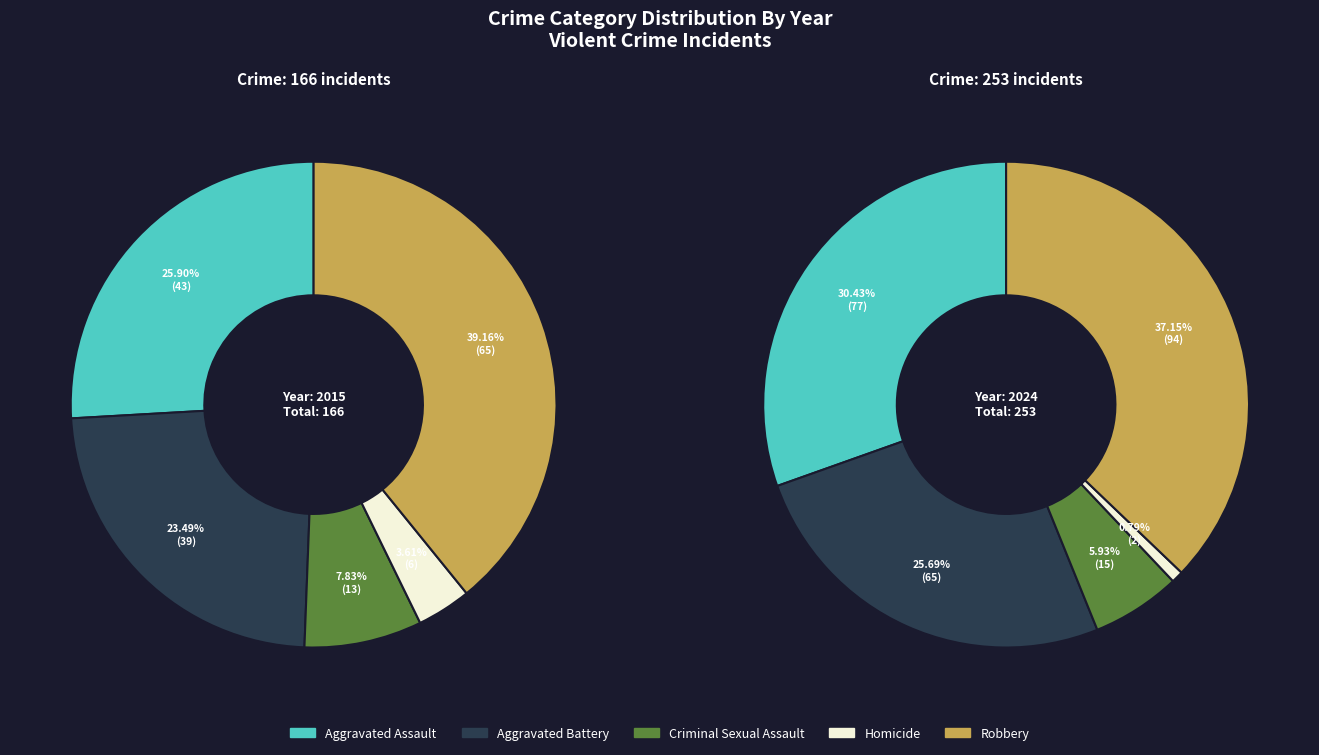

What percentage is the Aggravated Assault slice, to the nearest percent?

26%